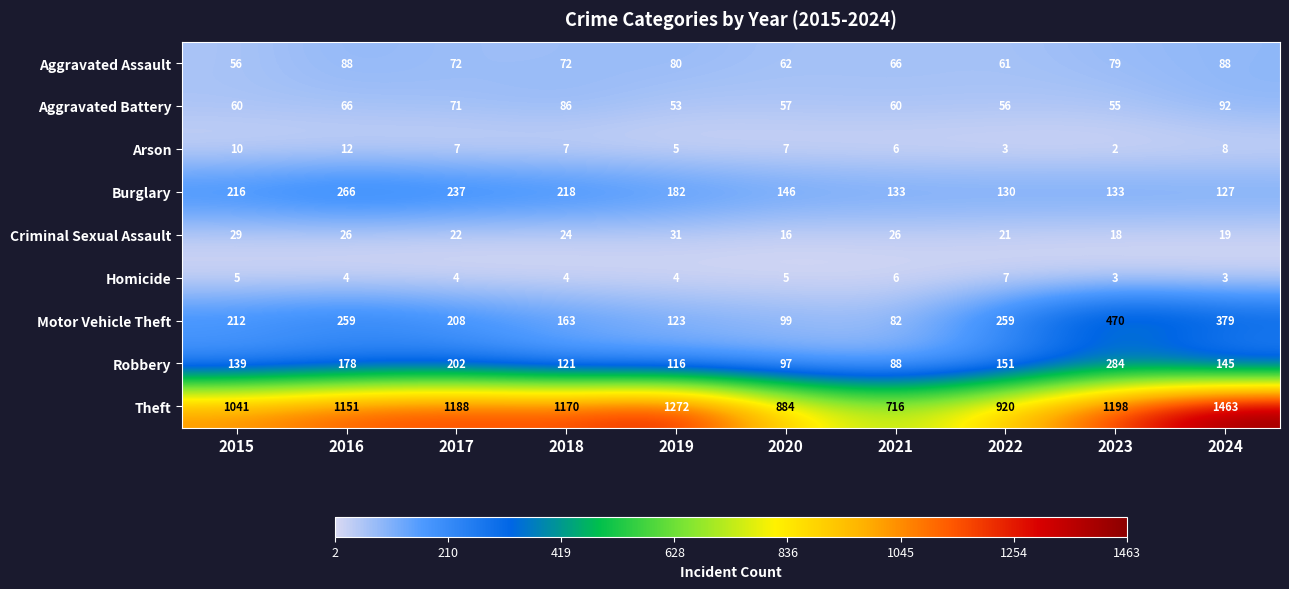

At which category does the chart reach its peak across all series?

2024